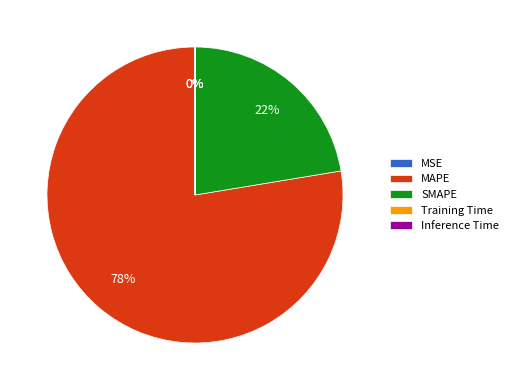

Is there a majority slice in this chart?

Yes